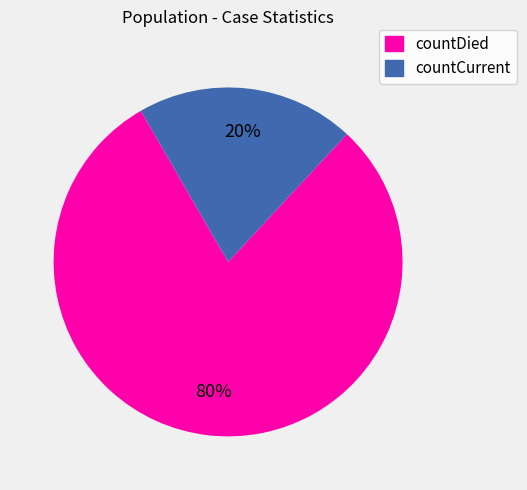

Combined, do countCurrent and countDied account for over 50%?

Yes